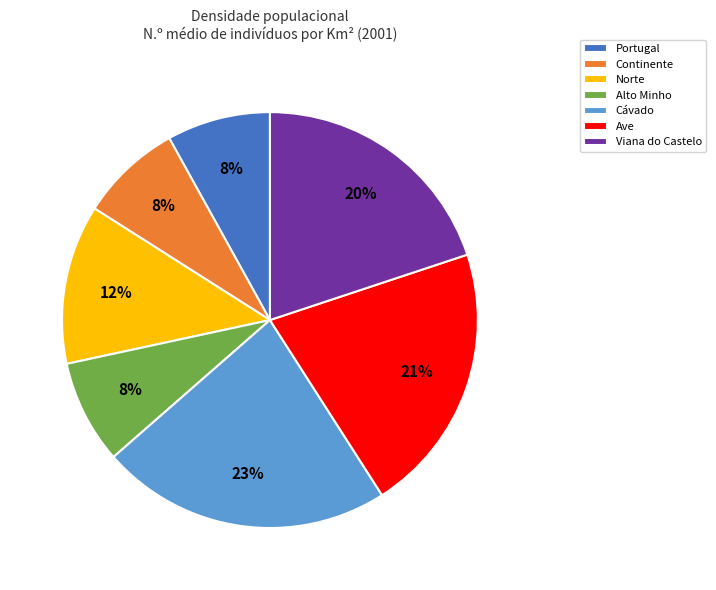

To the nearest percent, what portion does Continente represent?

8%